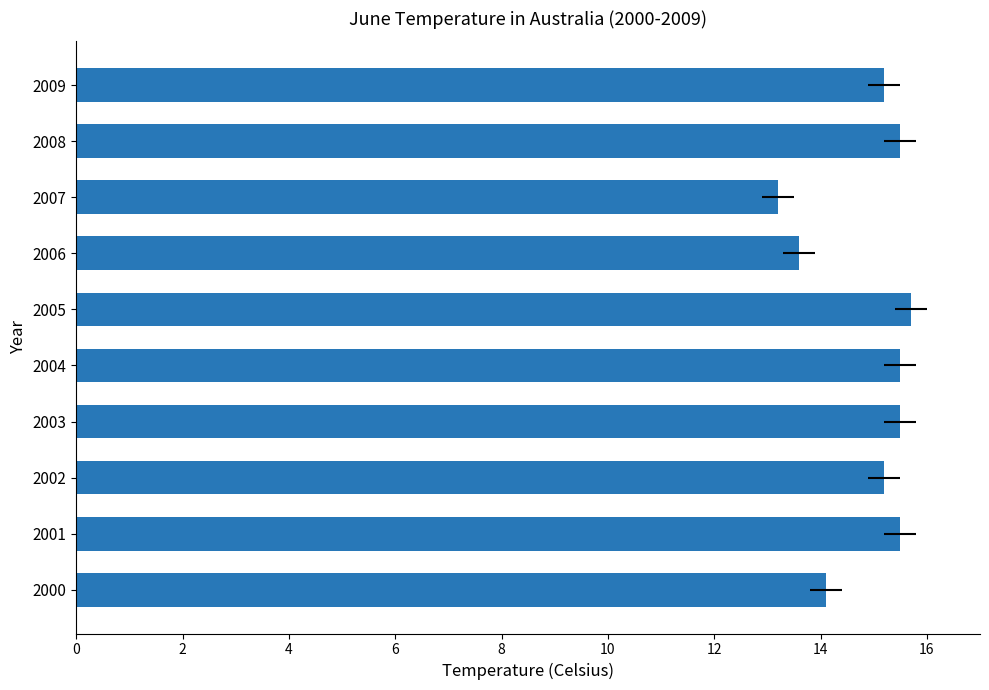

What is the average value?

14.9